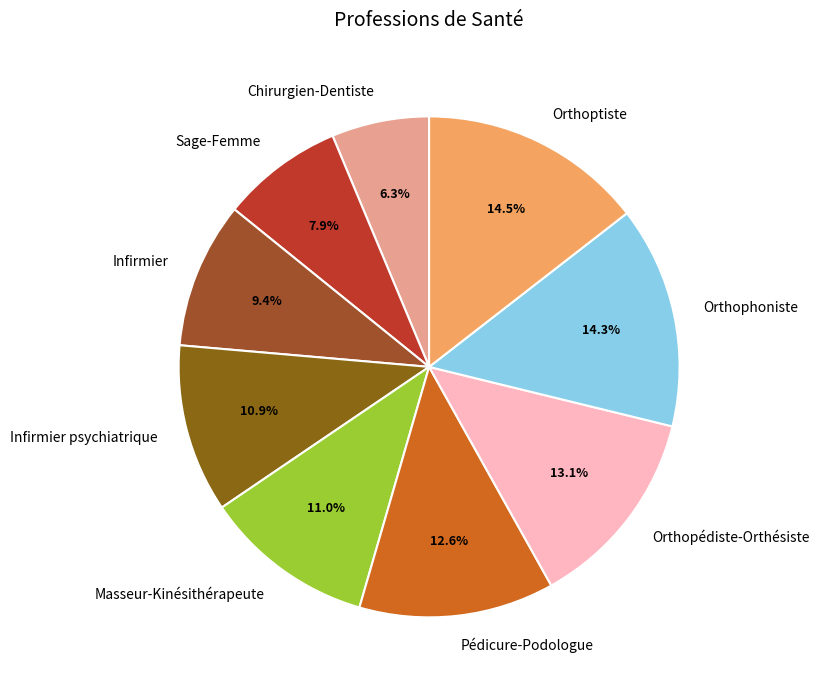

Is Pédicure-Podologue the majority of the pie?

No